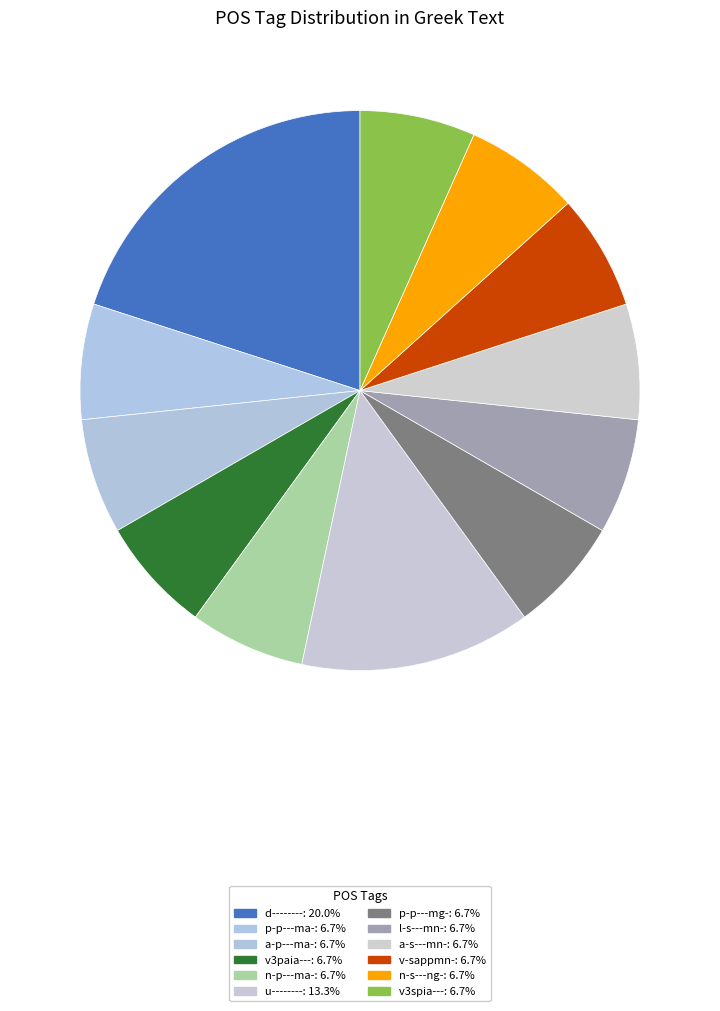

True or false: v3spia--- accounts for 7% of the total.

True